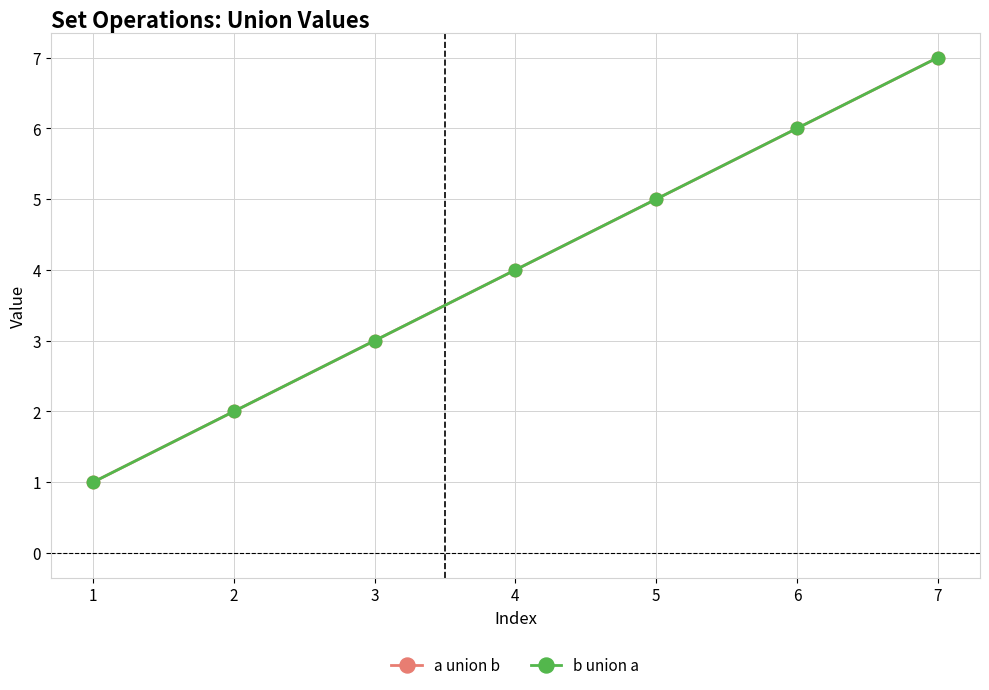

What is the difference between the second highest and minimum values in the a union b series?

5